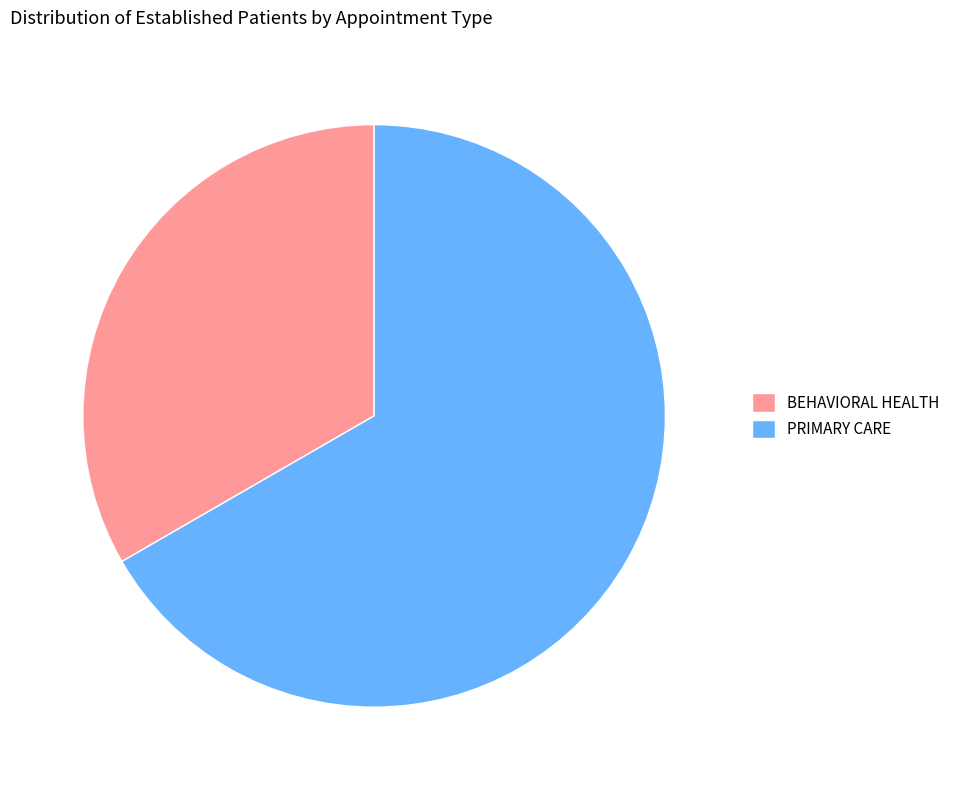

Combined, do BEHAVIORAL HEALTH and PRIMARY CARE account for over 50%?

Yes